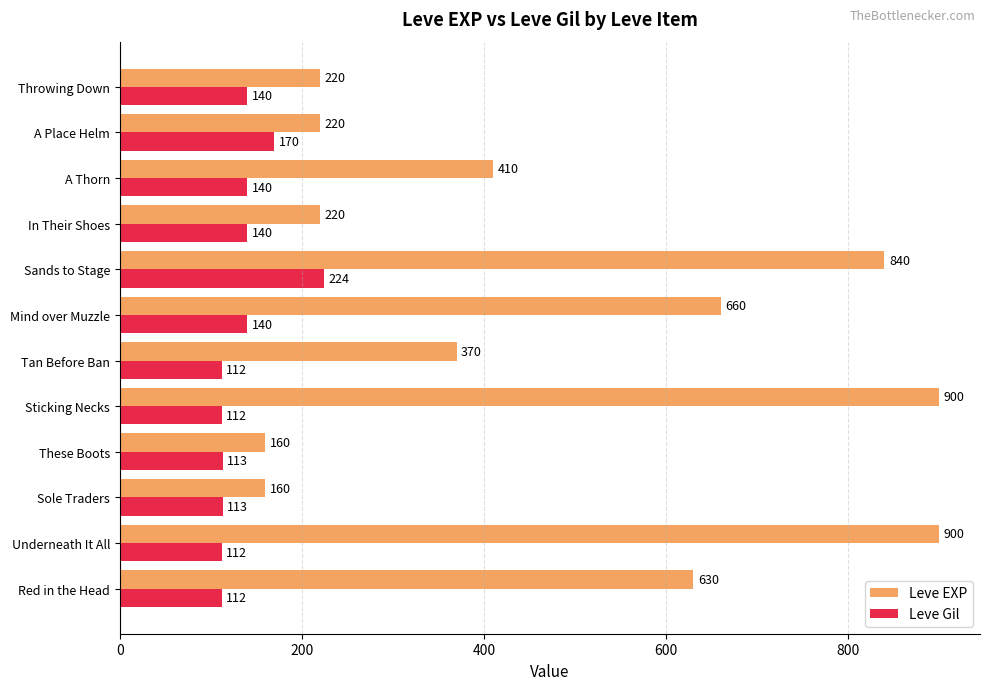

Which series has the widest spread of values?

Leve EXP